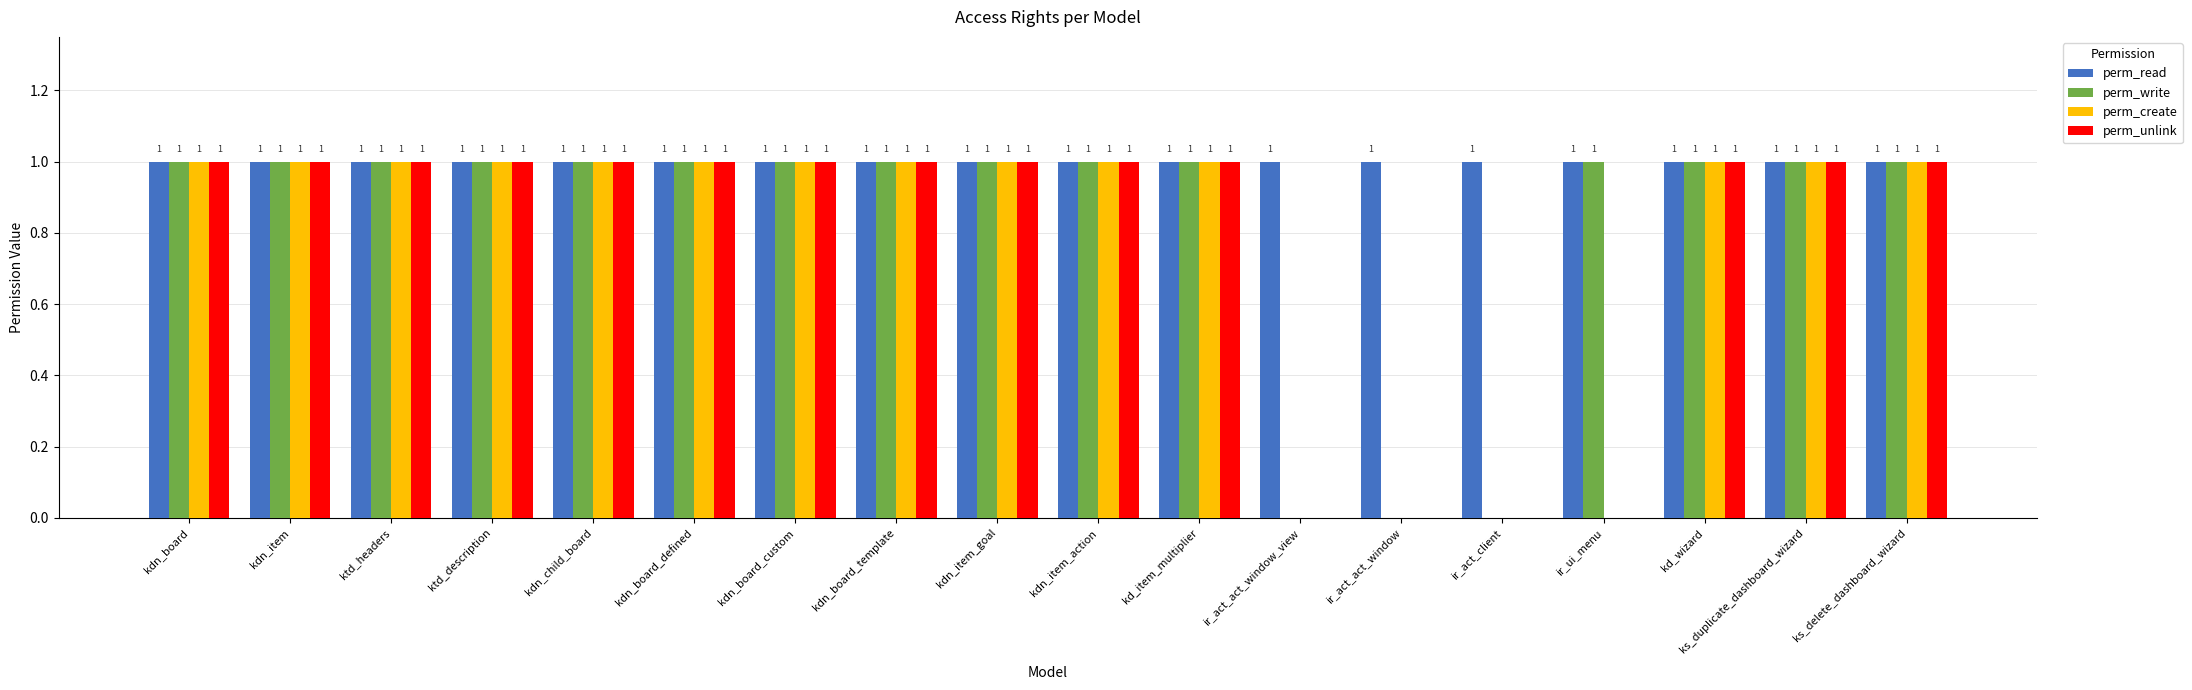

What is the sum of all perm_unlink values?

14